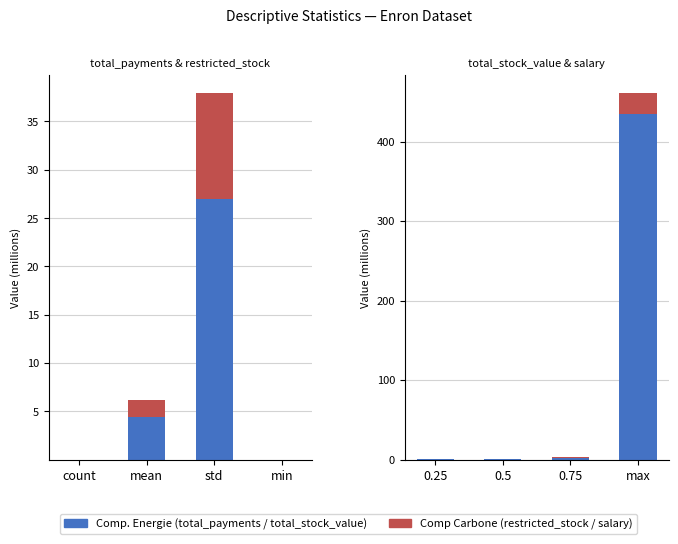

Which label corresponds to the smallest value in the chart?

0.25